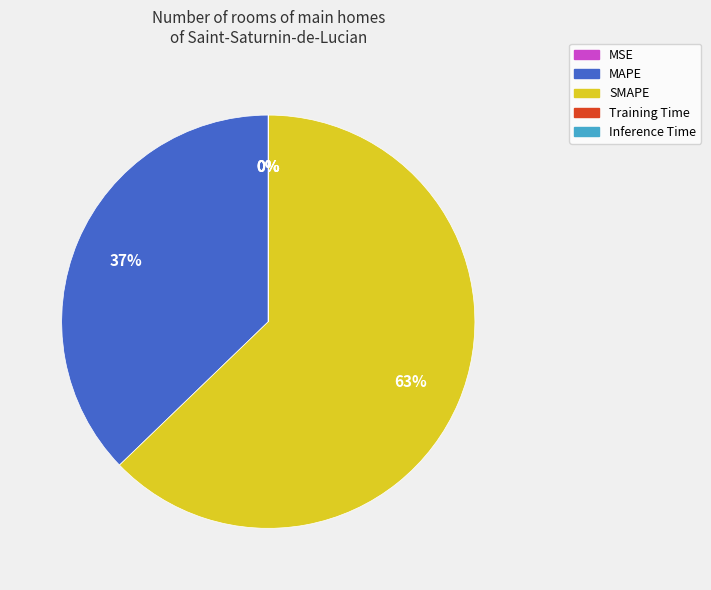

To the nearest percent, what is the difference between the largest and smallest slice percentages?

63%